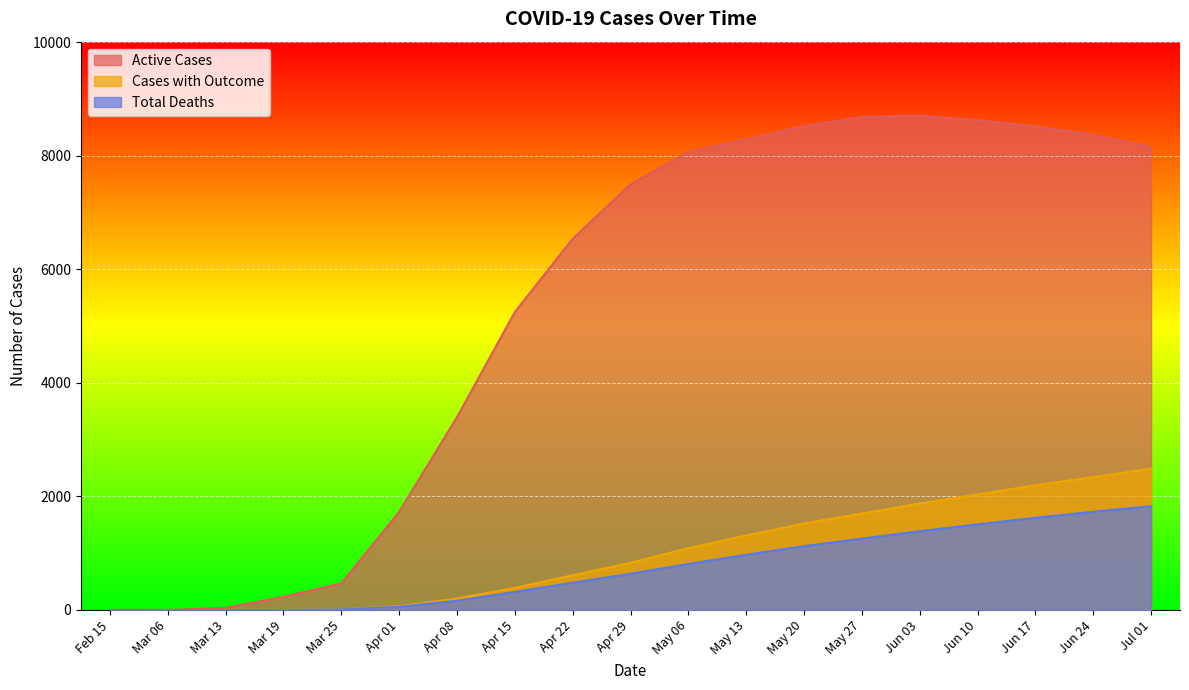

True or false: Total Deaths and Cases with Outcome intersect in this chart.

False